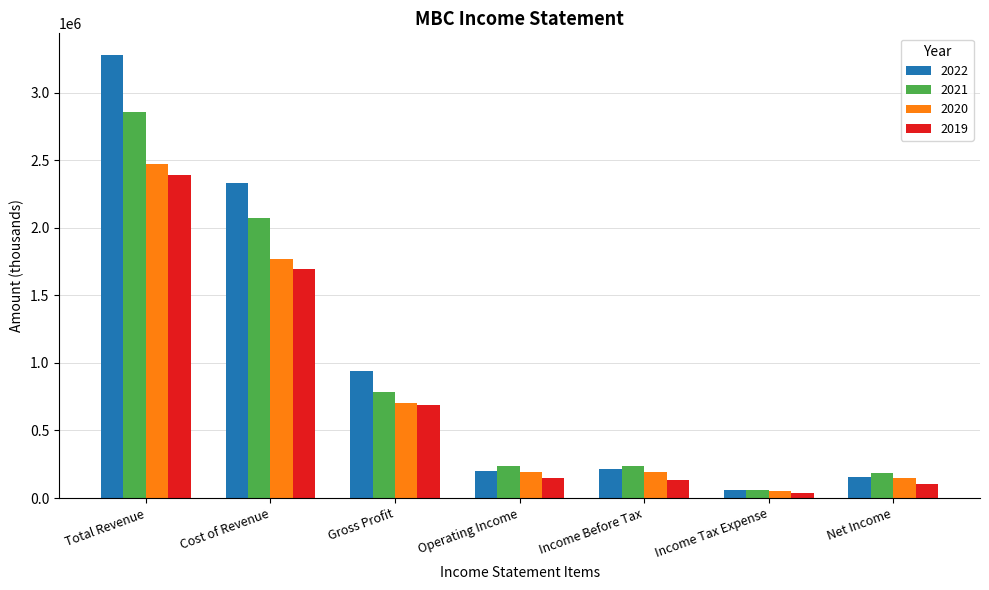

Is the value of 2020 at Gross Profit greater than the value of 2021 at Total Revenue?

No